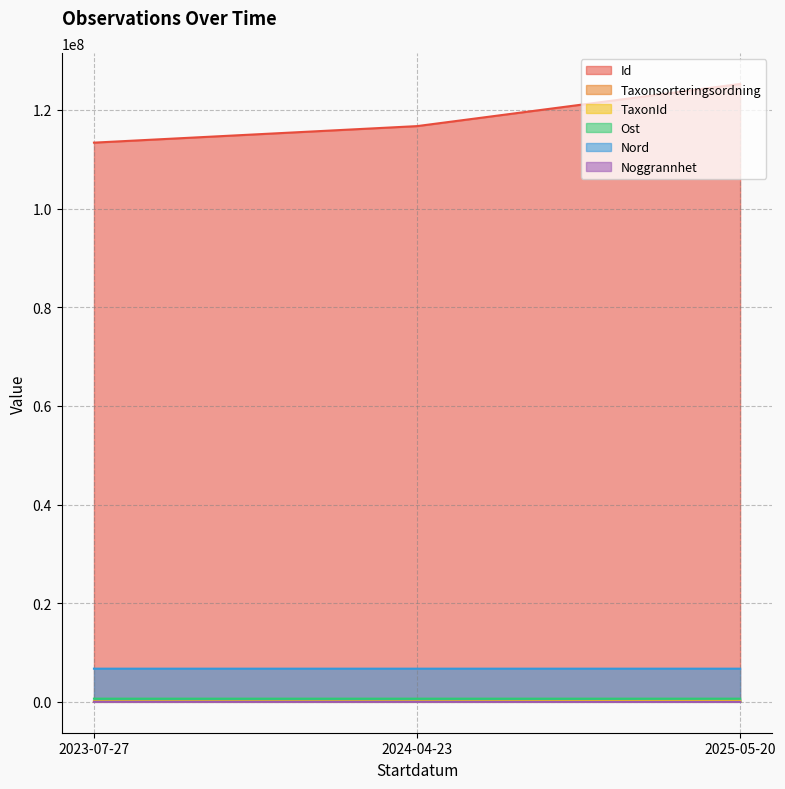

Reading left to right, transcribe all the data shown in this chart.

Id: 2023-07-27=113353737	2024-04-23=116704993	2025-05-20=125252284
Taxonsorteringsordning: 2023-07-27=58073	2024-04-23=56624	2025-05-20=58517
TaxonId: 2023-07-27=100119	2024-04-23=100065	2025-05-20=208242
Ost: 2023-07-27=640740	2024-04-23=640716	2025-05-20=640740
Nord: 2023-07-27=6721244	2024-04-23=6721283	2025-05-20=6721244
Noggrannhet: 2023-07-27=85	2024-04-23=25	2025-05-20=85